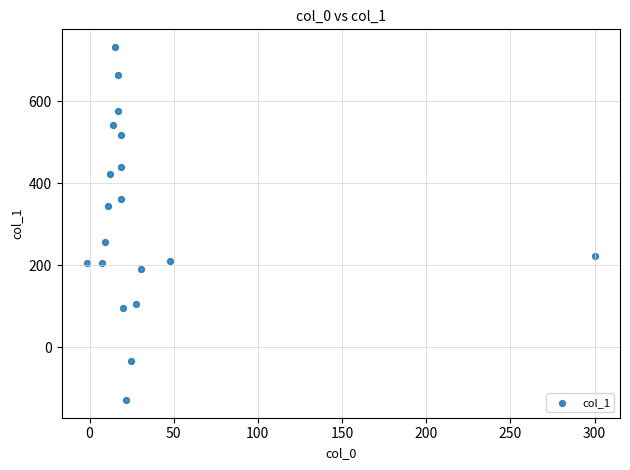

What is the range of X values (max minus min)?

301.5